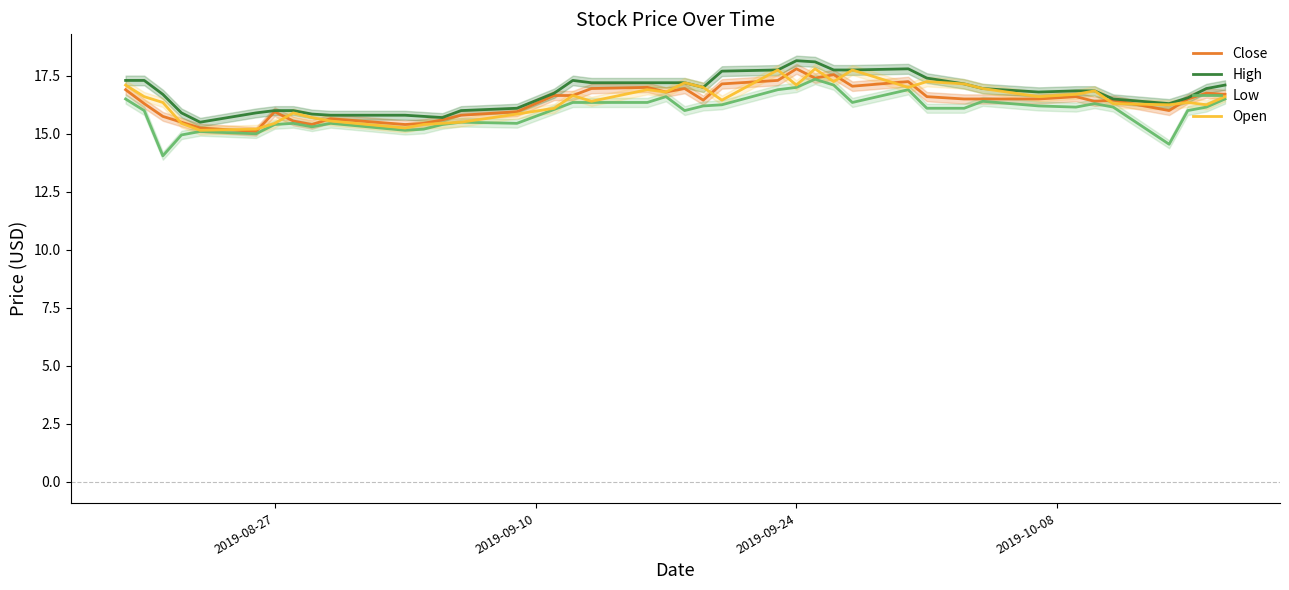

How many interior local valleys does the Open series have?

11